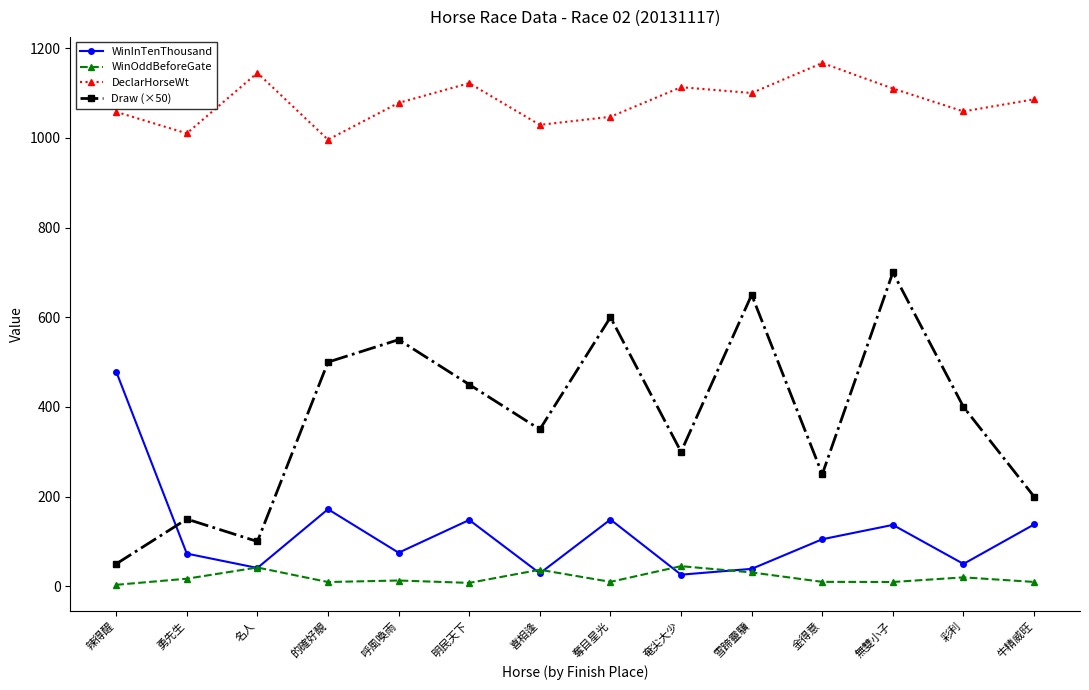

How many series are shown in this chart?

4